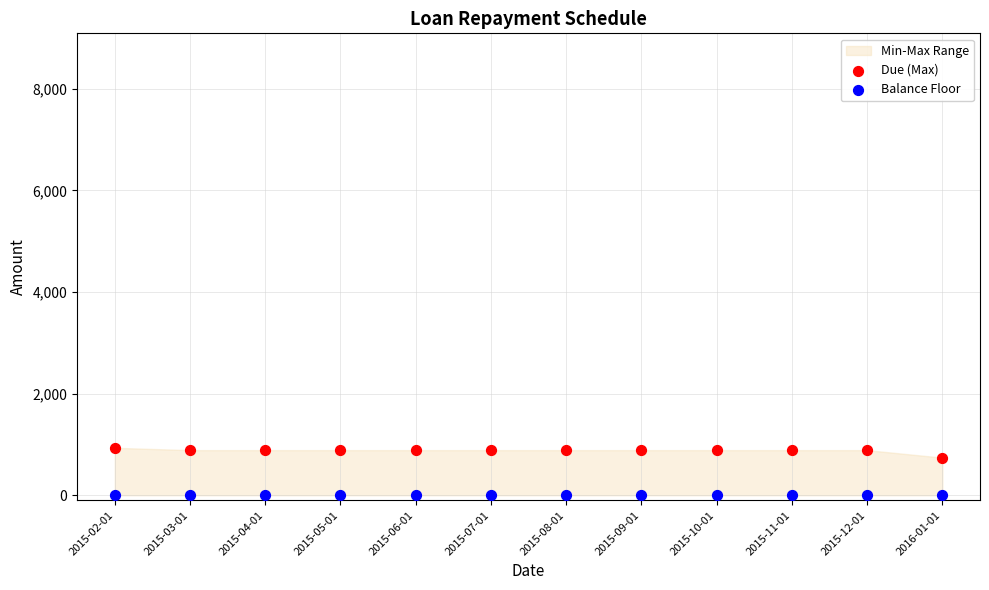

Which series contains the lowest Y value?

Balance Floor